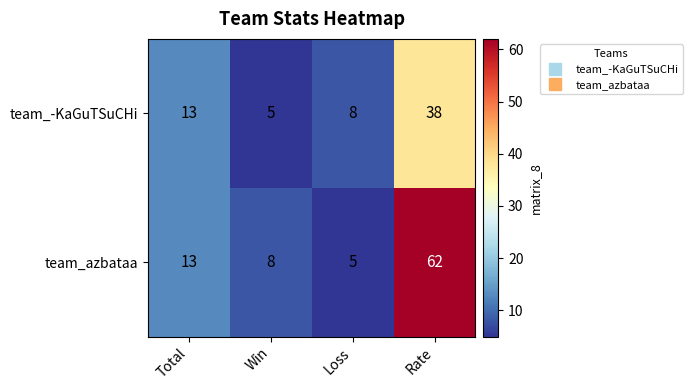

How many values in the team_azbataa series are below 13?

2